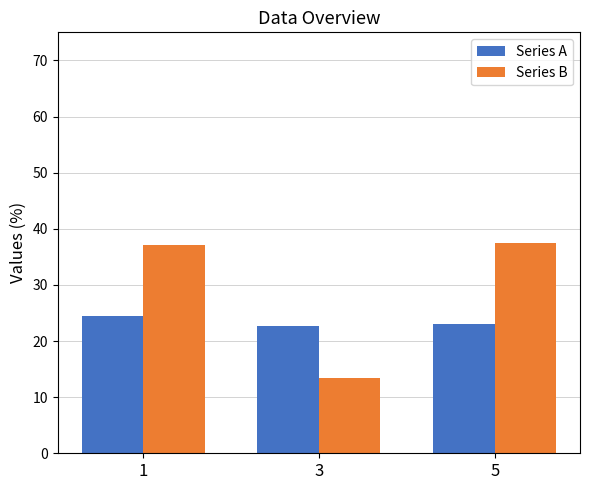

Which series has the widest spread of values?

Series B